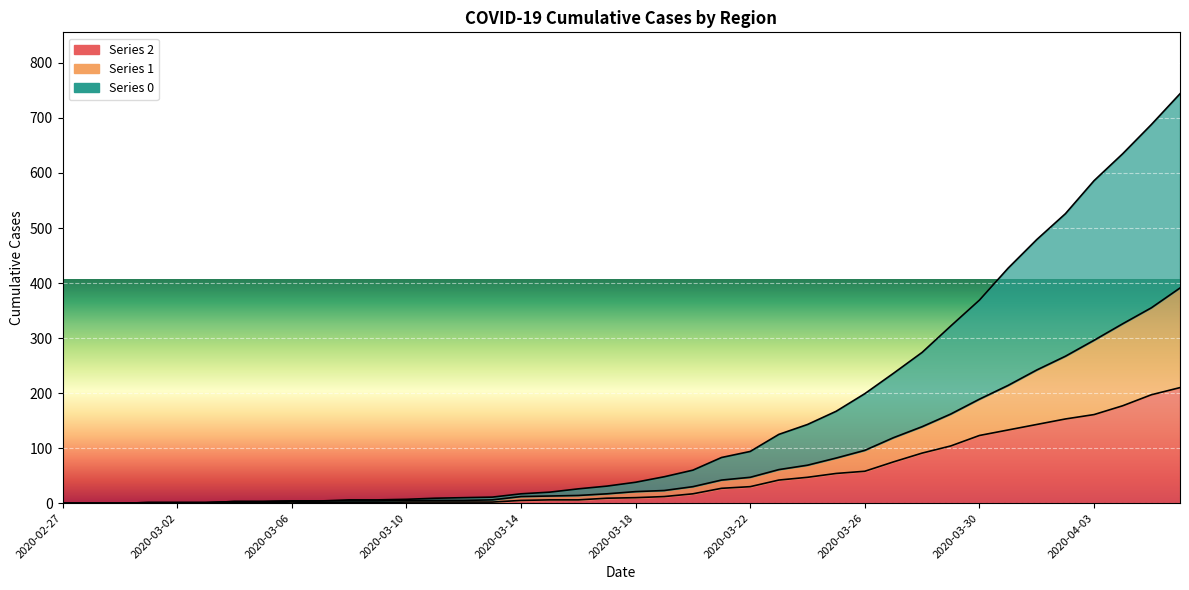

What is the average value of the 1 series?

82